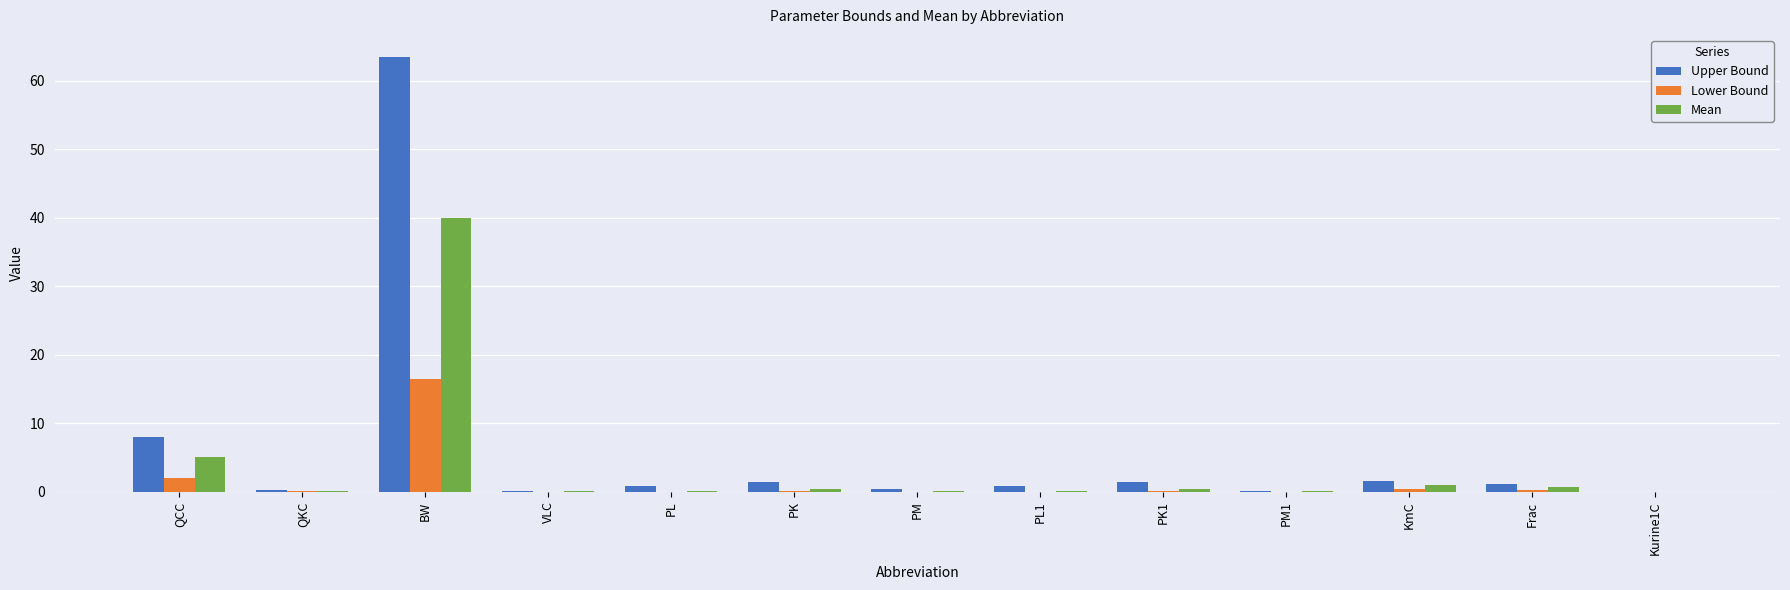

Which series has the widest spread of values?

Upper Bound